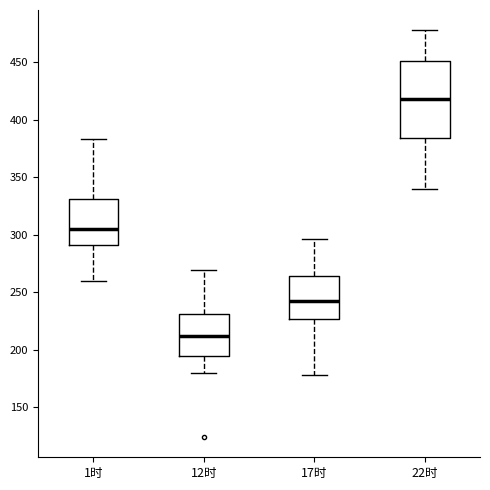

Which box has the lowest median line?

12时